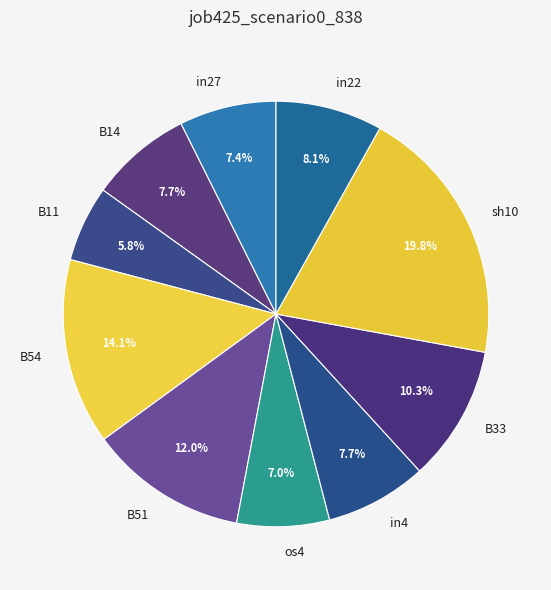

Does any single category account for the majority?

No